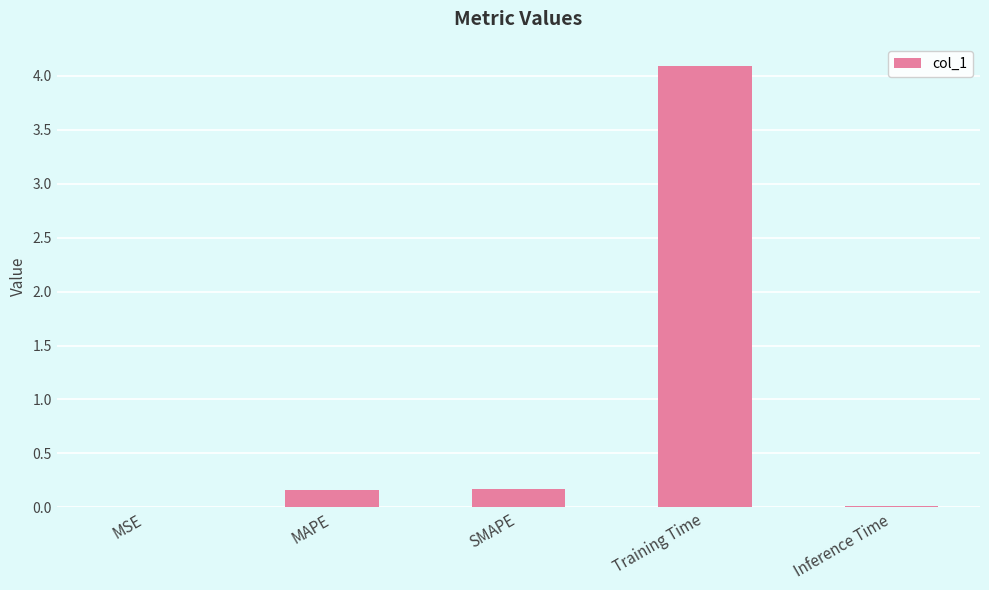

What is the sum of all values?

4.4